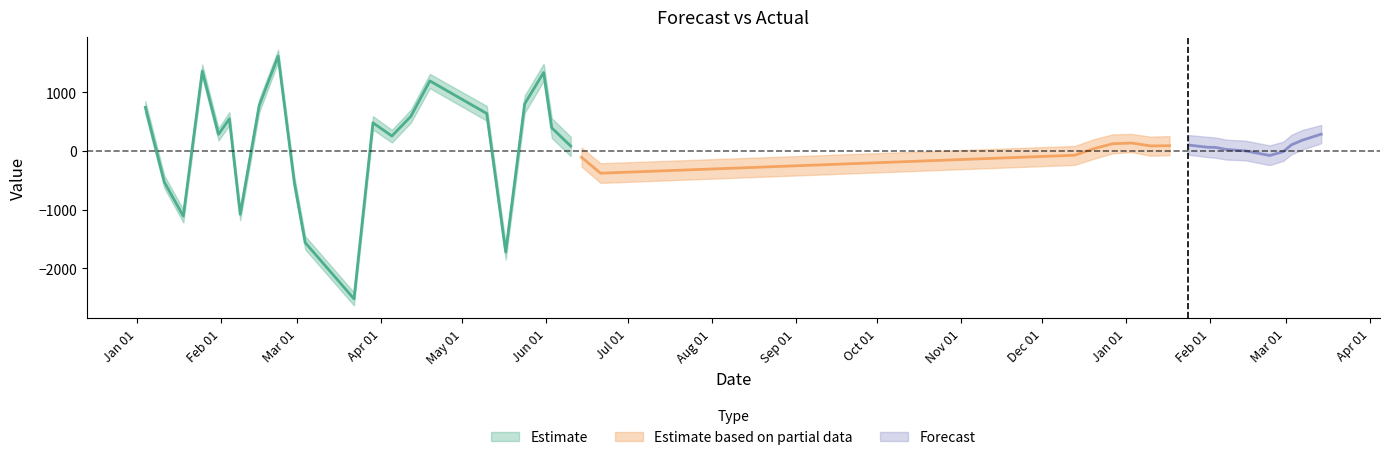

Rank the categories by yhat_upper value from lowest to highest.

11, 17, 10, 2, 6, 9, 1, 23, 22, 24, 35, 36, 34, 33, 25, 32, 21, 31, 28, 29, 30, 37, 26, 27, 38, 13, 4, 39, 20, 12, 5, 14, 16, 0, 7, 18, 15, 3, 19, 8